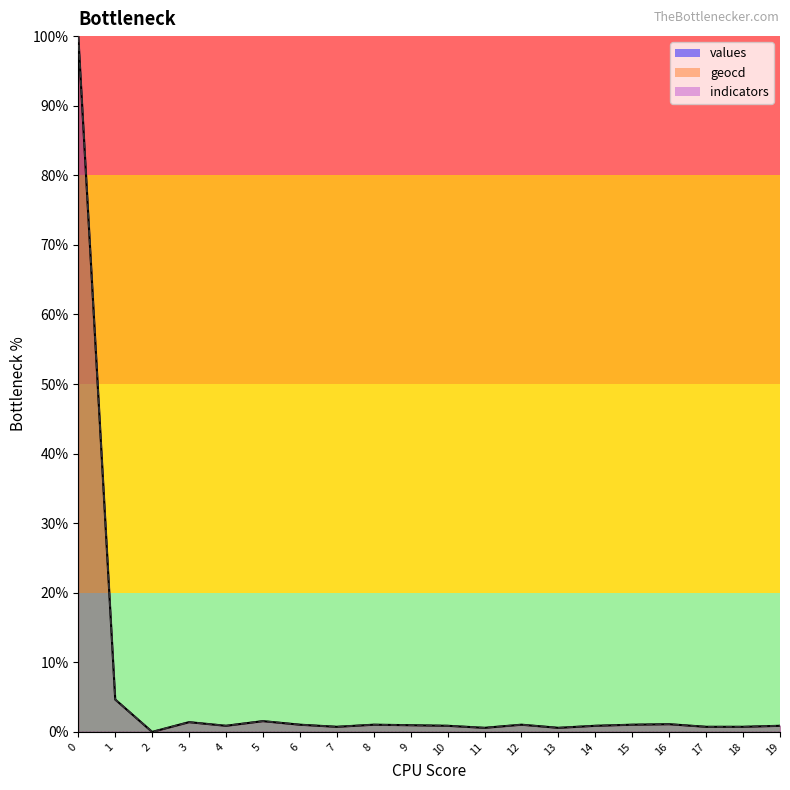

True or false: indicators_line and values_line intersect in this chart.

False